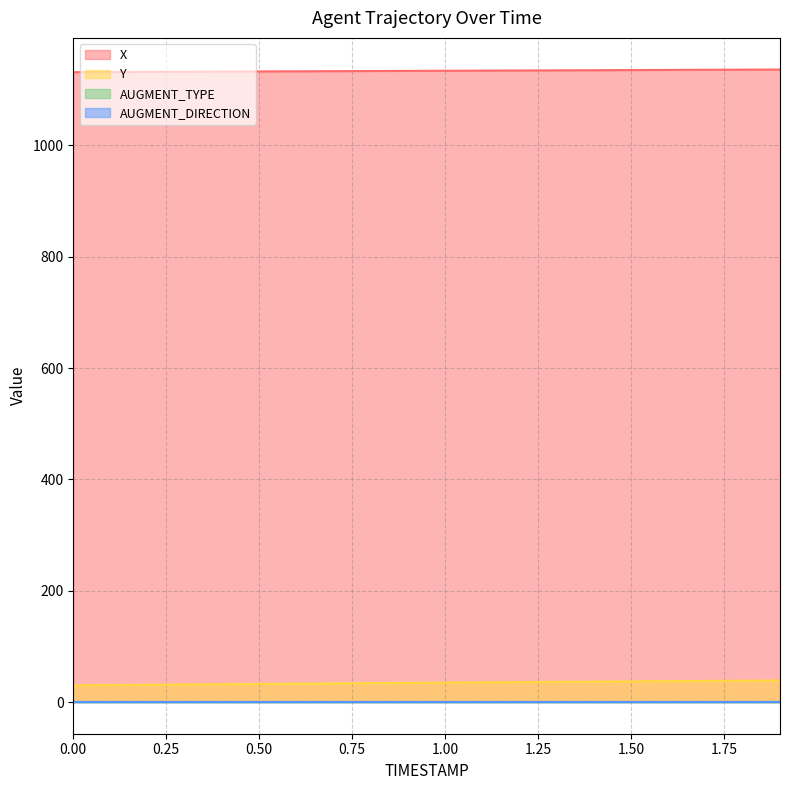

True or false: Y and X intersect in this chart.

False